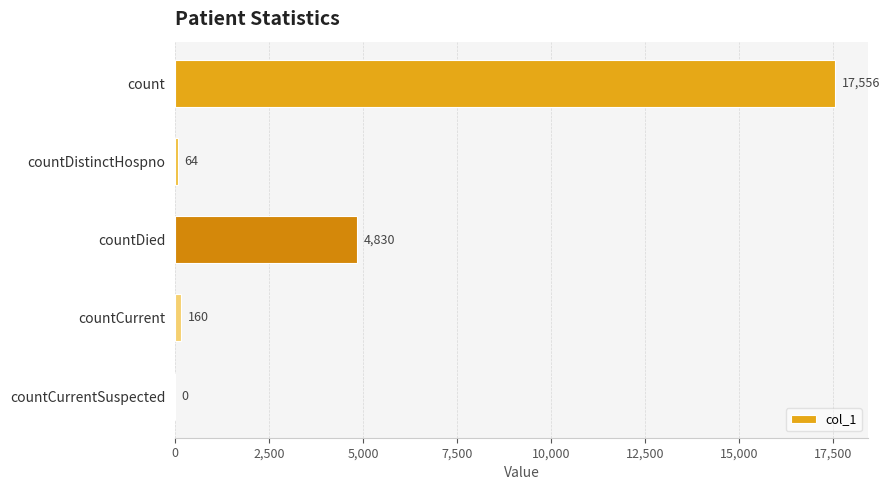

Between countDistinctHospno and countCurrentSuspected, which is larger?

countDistinctHospno